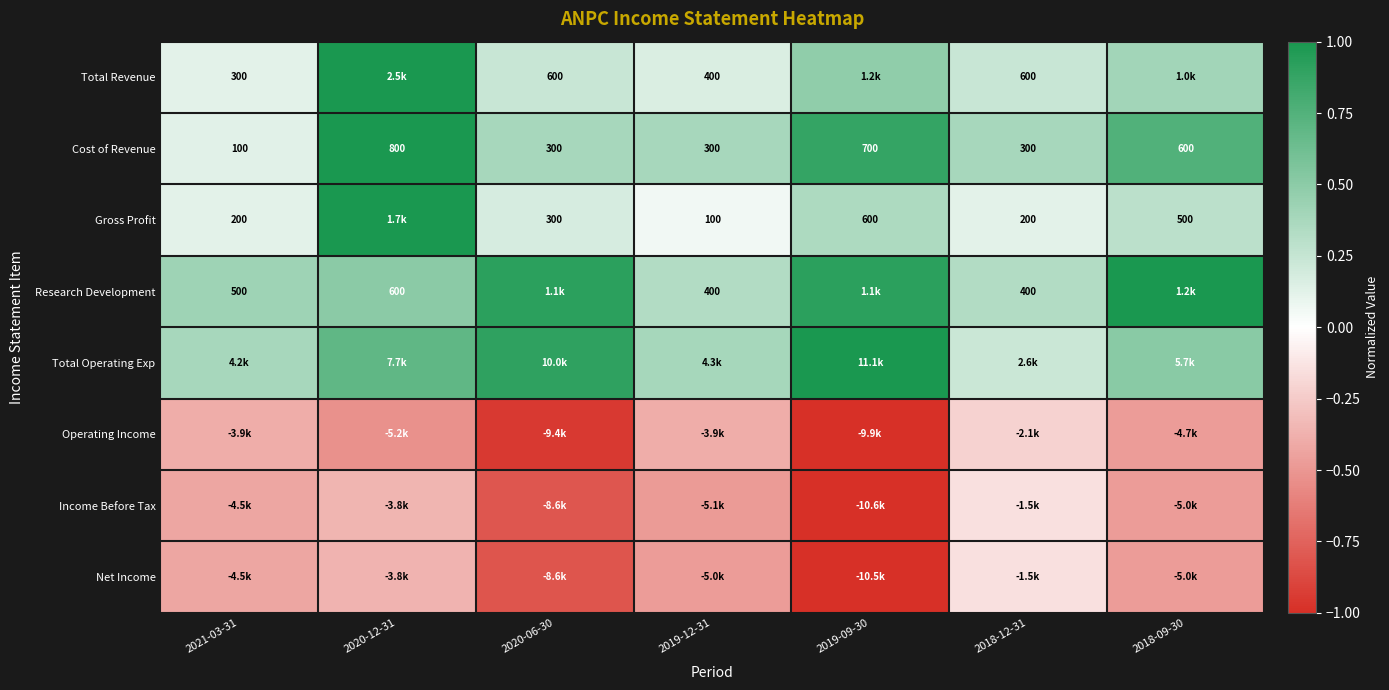

The value of Gross Profit at 2018-12-31 is 0.2. True or false?

False